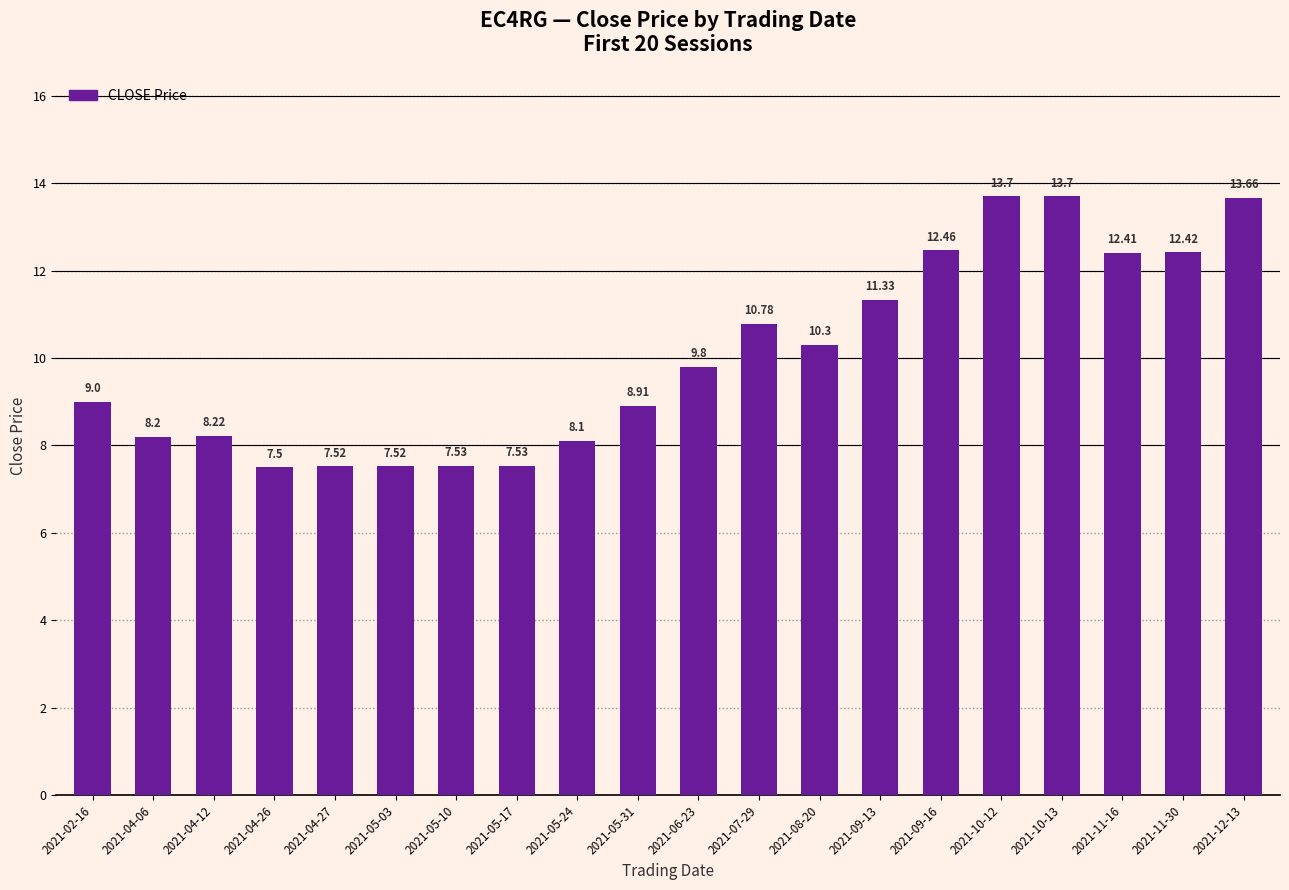

How many values are below 9?

9